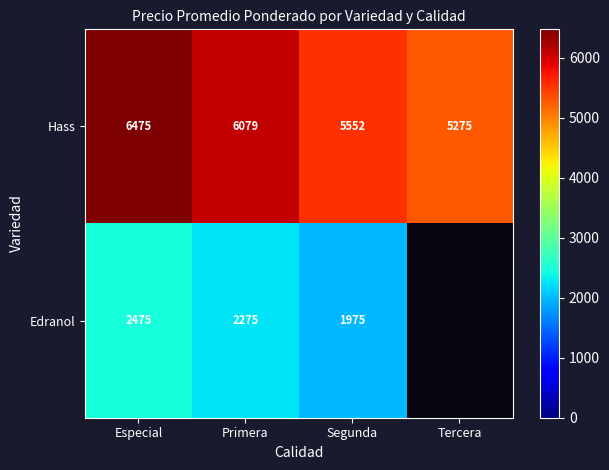

What is the sum of all Hass values?

23381